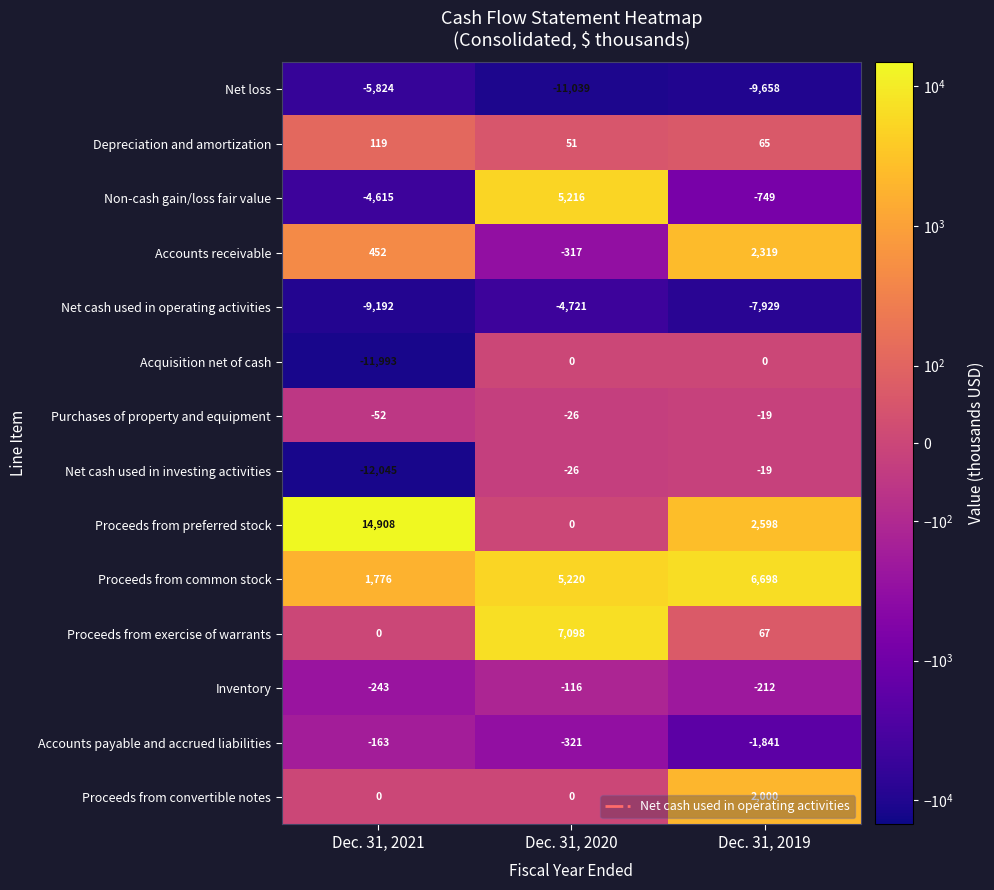

At which label does Proceeds from preferred stock first exceed 2598?

Dec. 31, 2021